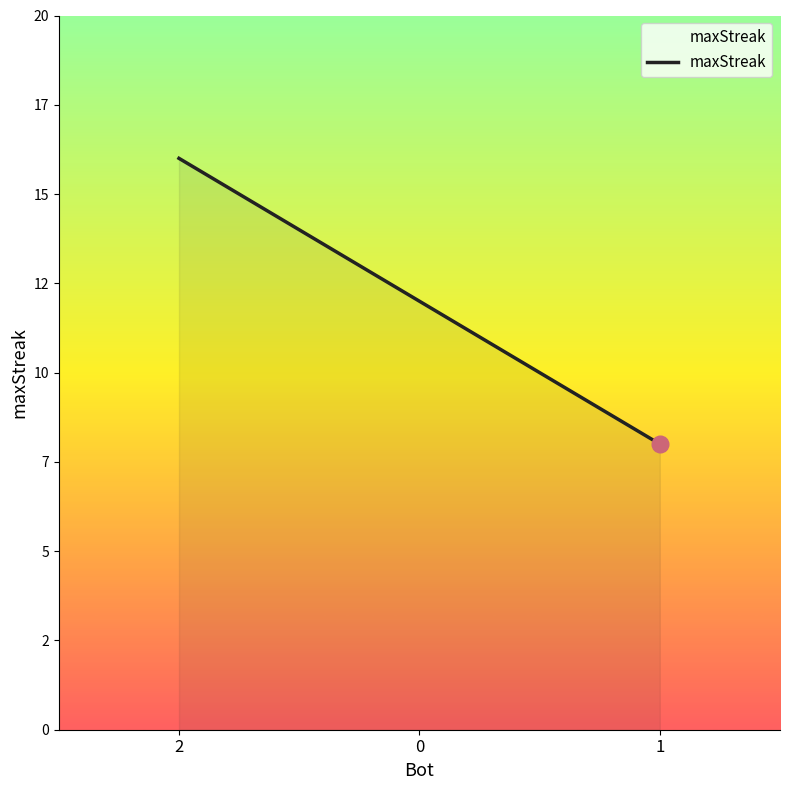

Reading left to right, list all the values displayed in this chart.

16	12	8